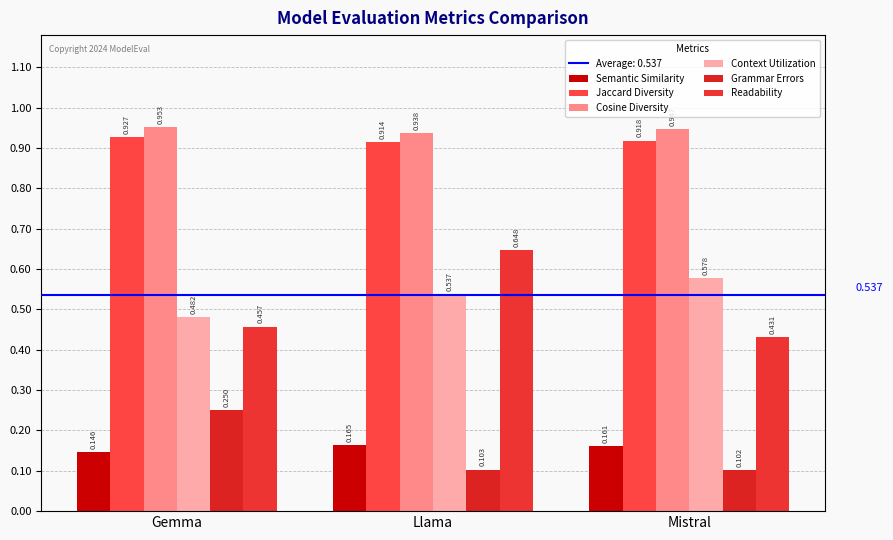

Which series has the largest total across all categories?

Cosine Diversity